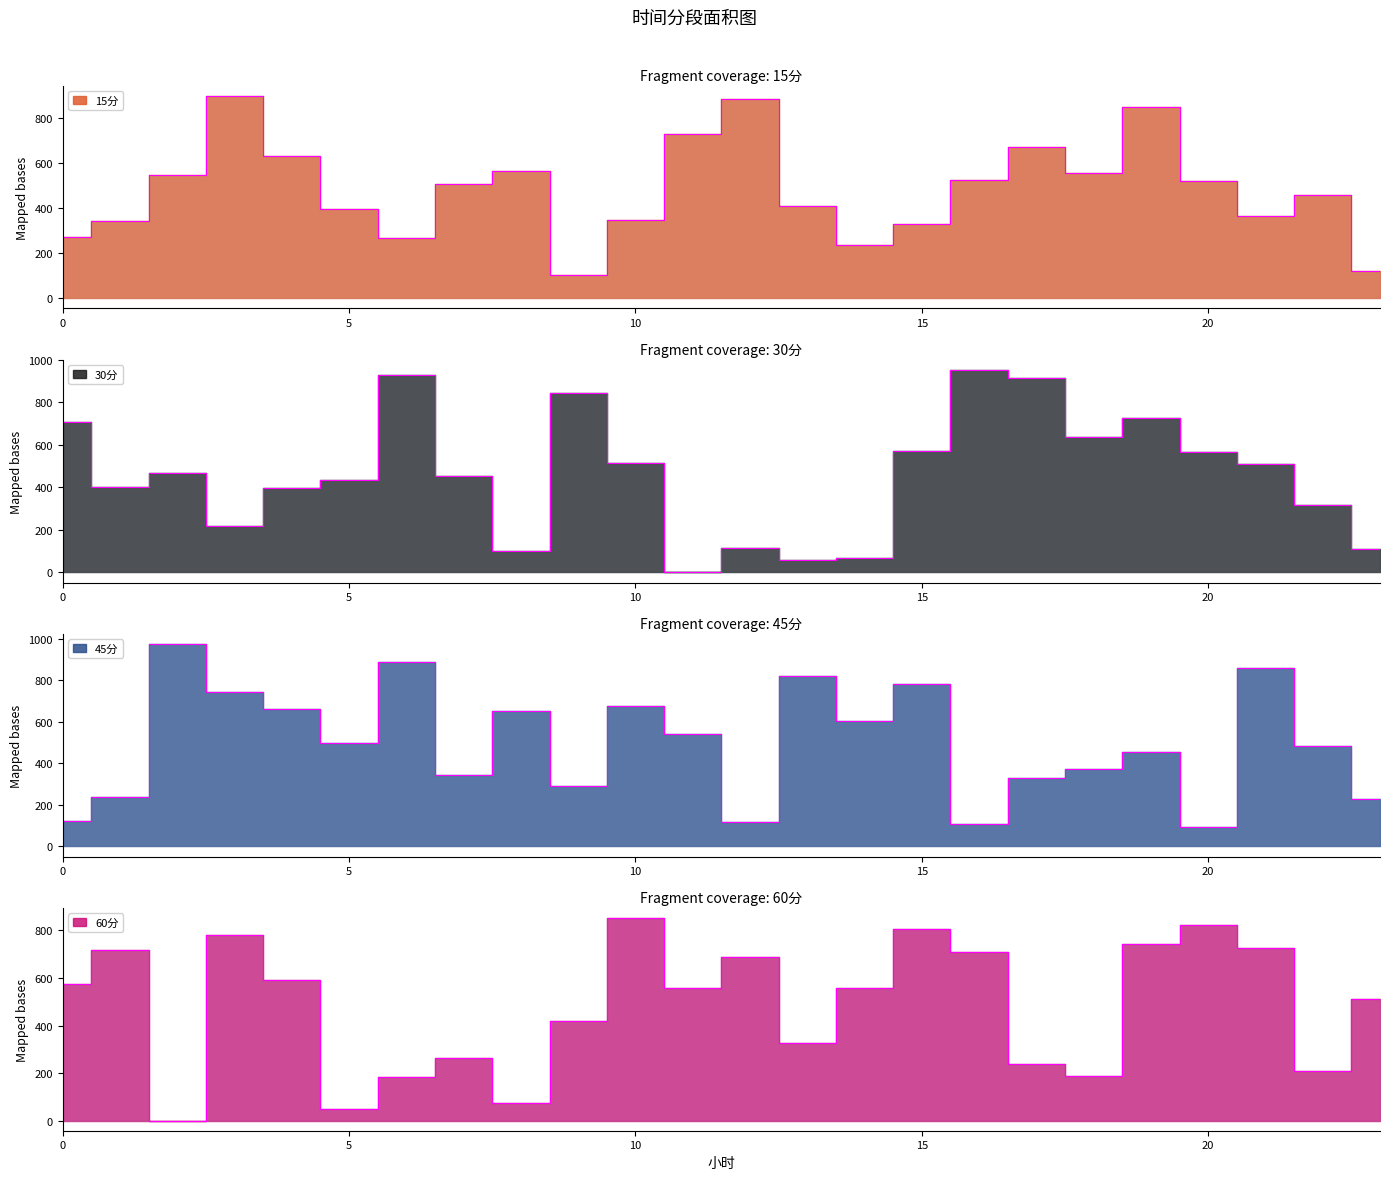

Which series has the widest spread of values?

30分